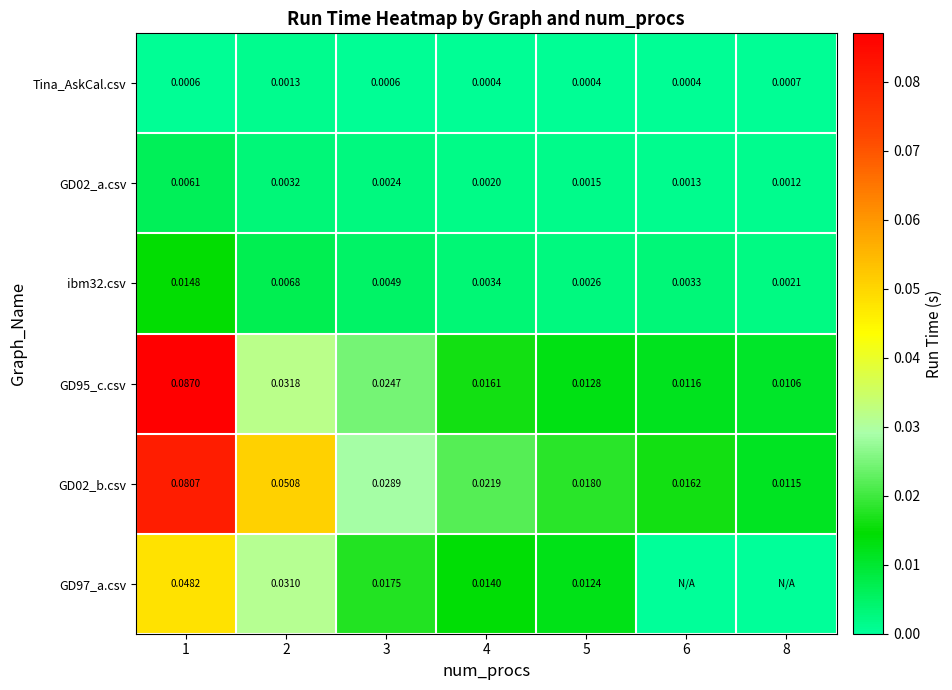

Is the value of GD97_a.csv at 2 greater than the value of ibm32.csv at 5?

Yes